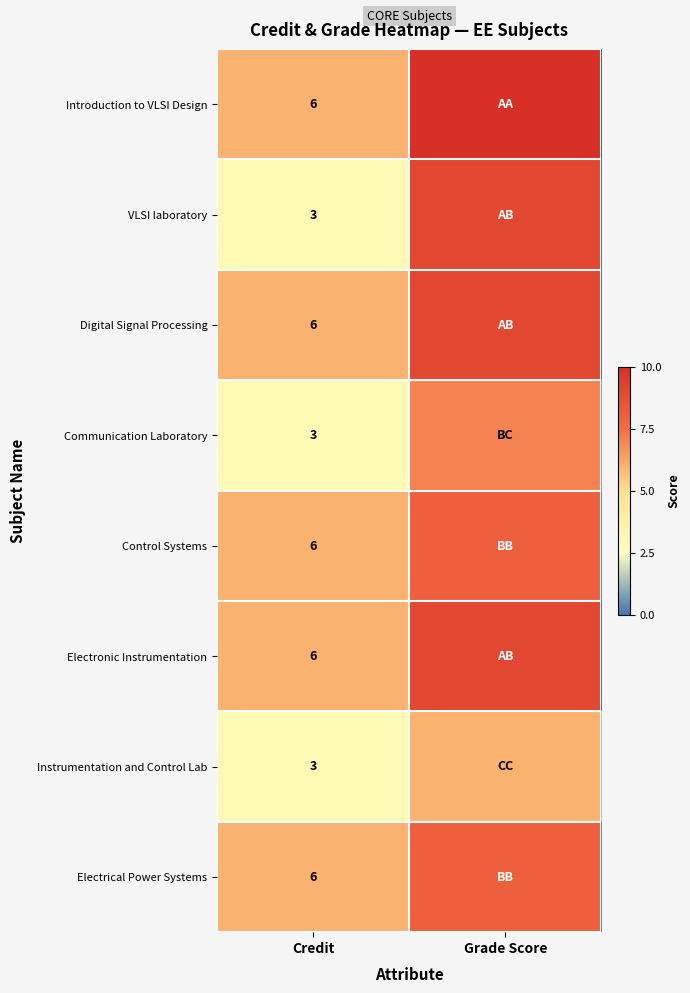

True or false: Communication Laboratory has a value of 3 at Credit.

True